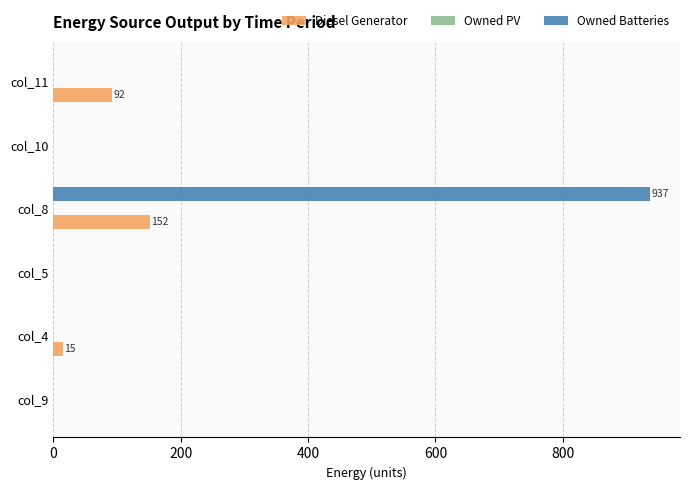

What is the sum of all Diesel Generator values?

259